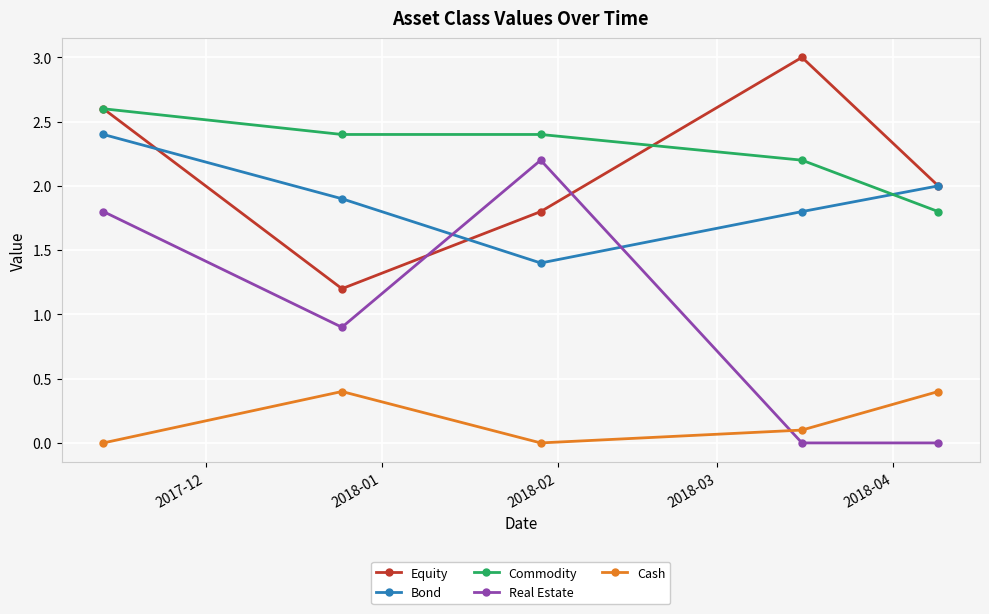

Which series has the largest range (max minus min)?

Real Estate